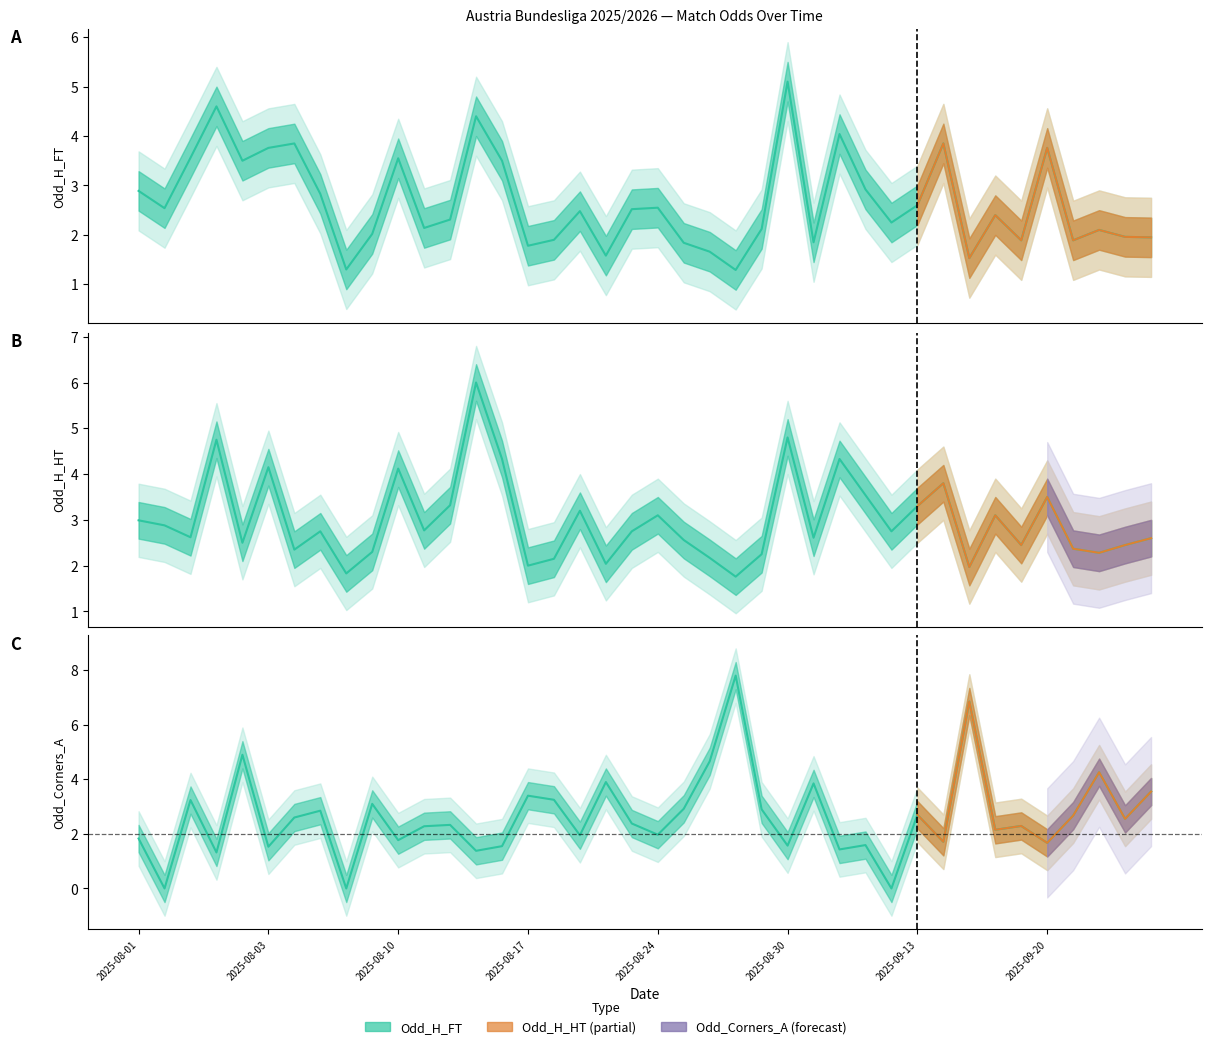

Does the chart display data point markers on the line(s)?

No